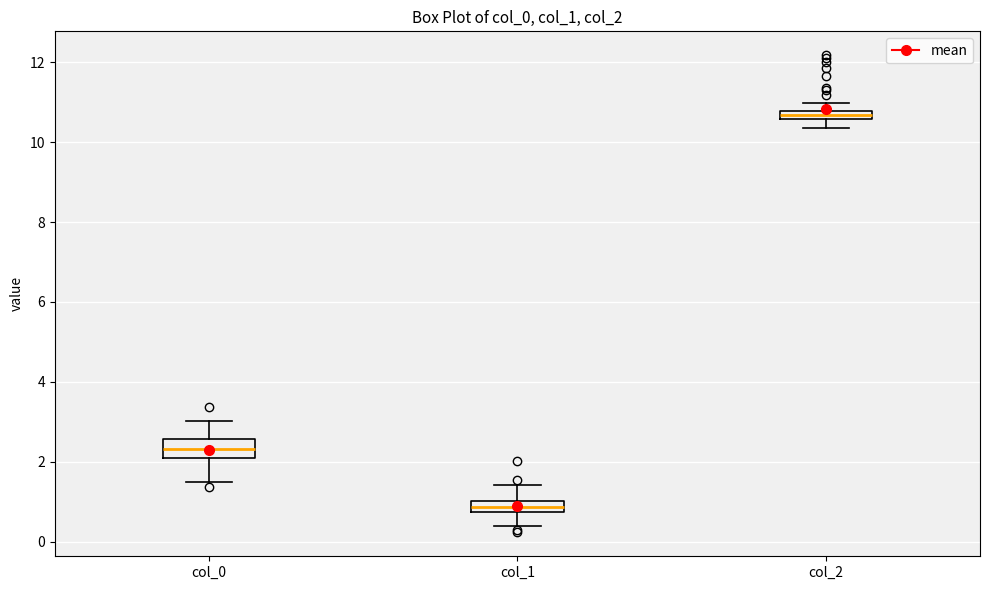

Which box is the tallest, from its lower edge to its upper edge?

col_0